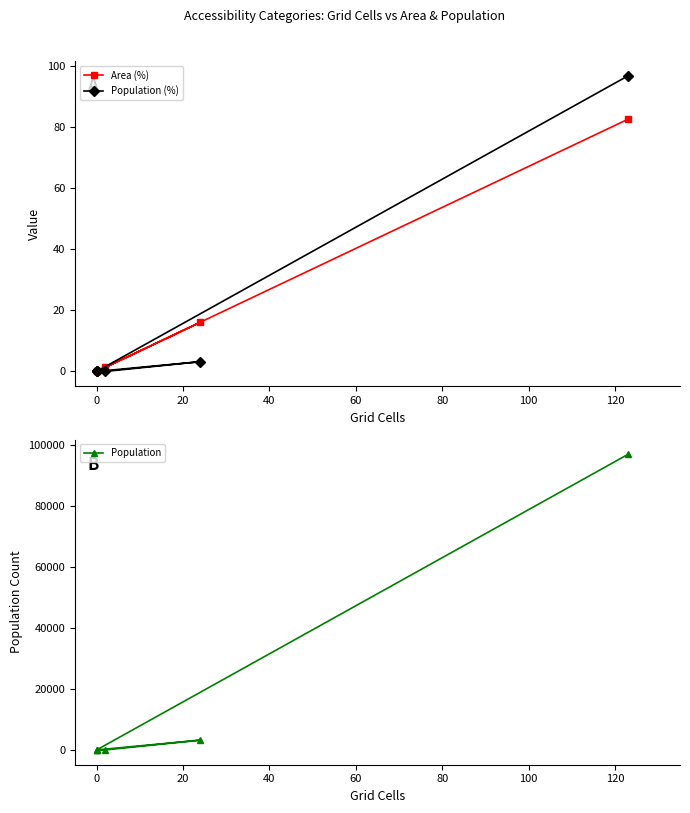

Is this an area chart (filled region under the line)?

No